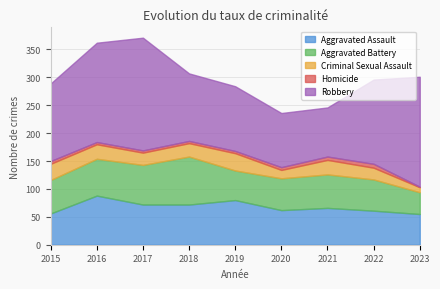

True or false: Criminal Sexual Assault and Robbery cross at least once.

False